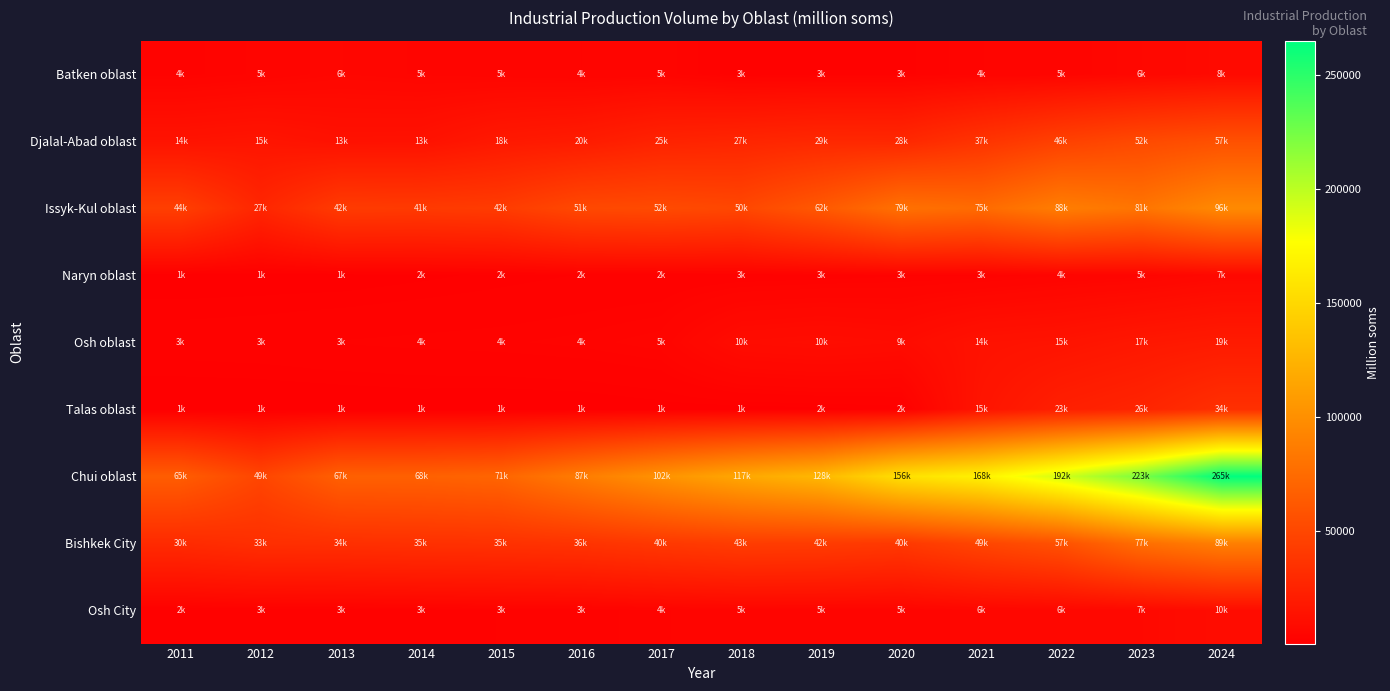

Reading left to right, what are all the values shown in this chart?

Batken oblast: 2011=3536.7	2012=4545.4	2013=5929.7	2014=5284.1	2015=4821.6	2016=4359.3	2017=4744.5	2018=2810.9	2019=2975.3	2020=3110.9	2021=4349.4	2022=4741.7	2023=6428.9	2024=8263.0
Djalal-Abad oblast: 2011=14325.3	2012=15468.9	2013=13033.2	2014=13300.1	2015=18115.1	2016=20087.9	2017=25006.5	2018=26808.0	2019=28711.4	2020=28306.0	2021=36609.2	2022=45724.3	2023=51861.7	2024=56742.2
Issyk-Kul oblast: 2011=44257.9	2012=27232.2	2013=41723.6	2014=40993.1	2015=42198.1	2016=51129.4	2017=52416.4	2018=49965.4	2019=62280.2	2020=78831.2	2021=74737.6	2022=87613.5	2023=81350.6	2024=96485.4
Naryn oblast: 2011=1177.2	2012=1245.2	2013=1257.9	2014=1590.7	2015=1977.7	2016=2332.4	2017=2388.2	2018=2622.8	2019=2870.5	2020=3206.6	2021=3293.6	2022=4322.8	2023=4965.0	2024=6853.4
Osh oblast: 2011=2852.3	2012=3006.0	2013=3389.0	2014=3581.3	2015=3735.8	2016=4074.7	2017=4772.2	2018=9621.1	2019=10385.6	2020=9457.8	2021=13516.8	2022=14596.5	2023=17317.6	2024=19336.1
Talas oblast: 2011=750.5	2012=773.0	2013=844.0	2014=981.1	2015=895.9	2016=949.0	2017=1316.7	2018=1290.9	2019=1578.3	2020=1899.9	2021=15128.8	2022=22789.9	2023=26240.3	2024=33856.5
Chui oblast: 2011=65011.2	2012=49000.7	2013=67331.9	2014=67873.8	2015=70836.5	2016=86977.6	2017=102403.7	2018=116570.2	2019=128102.5	2020=155656.3	2021=167981.4	2022=192441.8	2023=222615.1	2024=264874.3
Bishkek City: 2011=30269.4	2012=33454.8	2013=33743.9	2014=34639.4	2015=35081.7	2016=36458.4	2017=39876.9	2018=42840.7	2019=42292.0	2020=40053.9	2021=48978.7	2022=57148.9	2023=77162.4	2024=88848.4
Osh City: 2011=2180.6	2012=2503.0	2013=2576.2	2014=2865.3	2015=3364.3	2016=3443.3	2017=4300.2	2018=4818.5	2019=4775.9	2020=4567.5	2021=5938.3	2022=6436.2	2023=7402.4	2024=10016.5